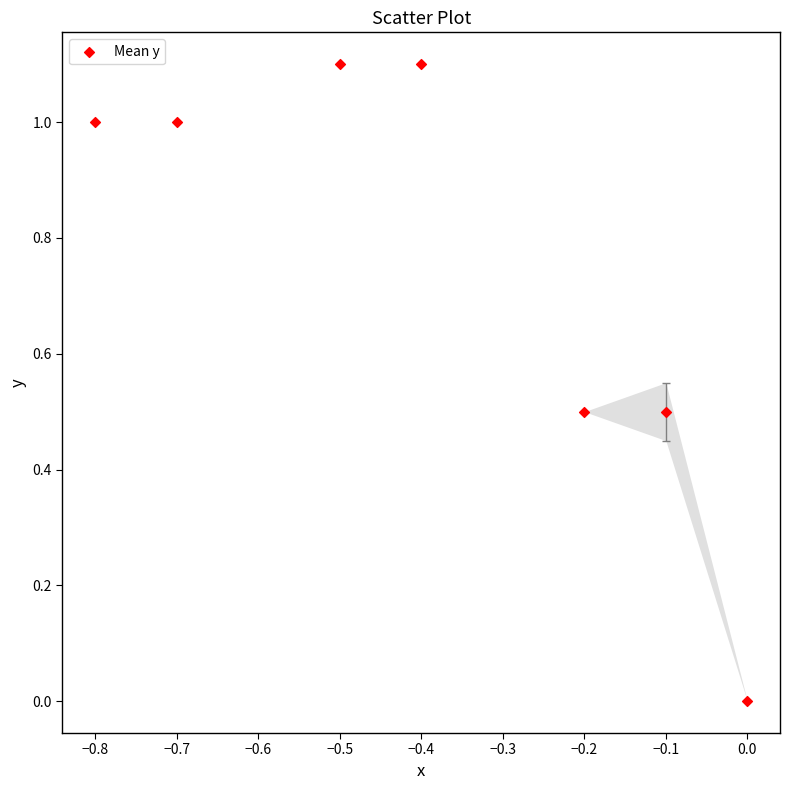

What is the range of Y values (max minus min)?

1.1